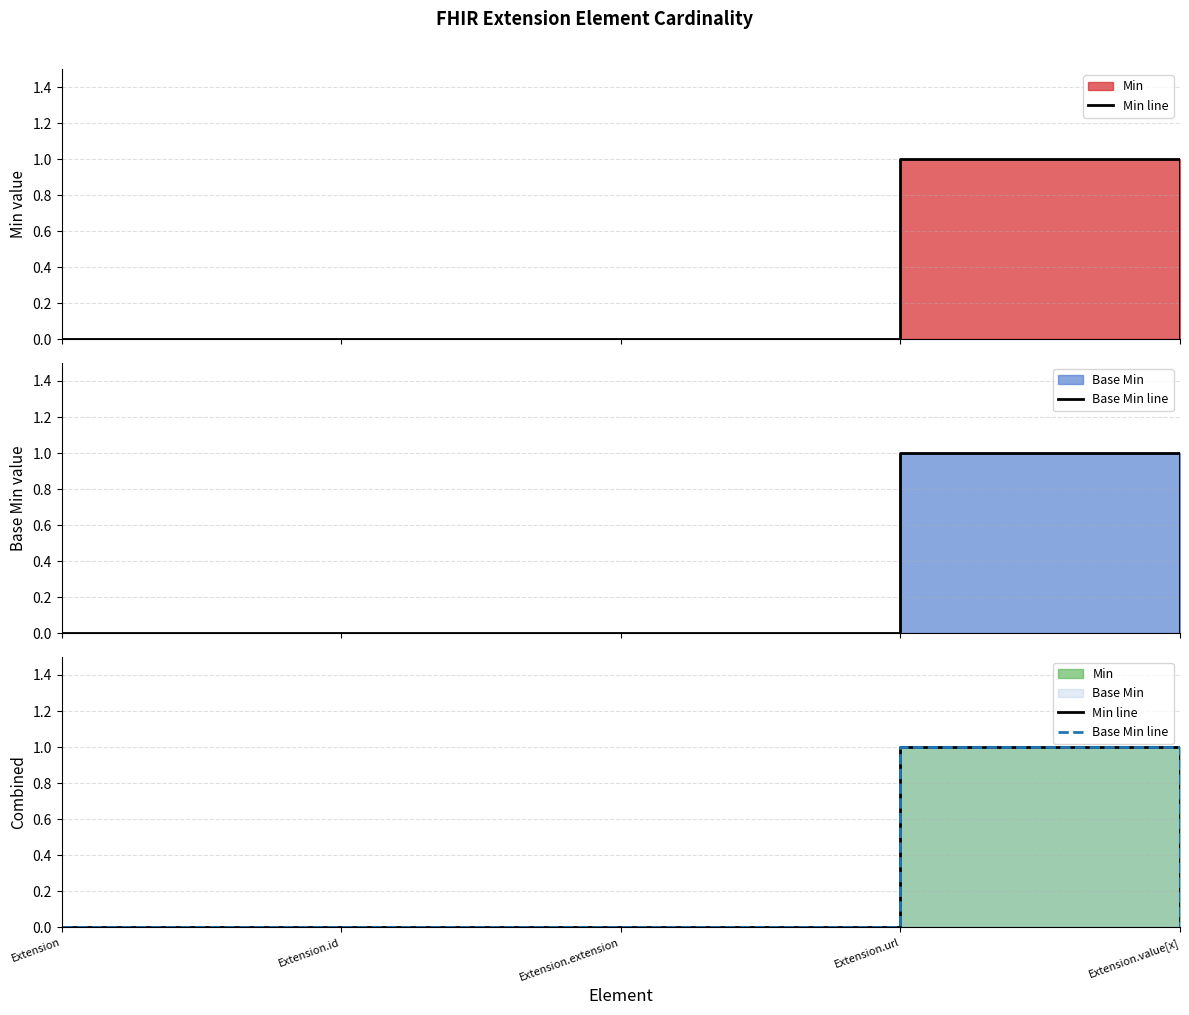

True or false: Base Min line and Min line cross at least once.

False